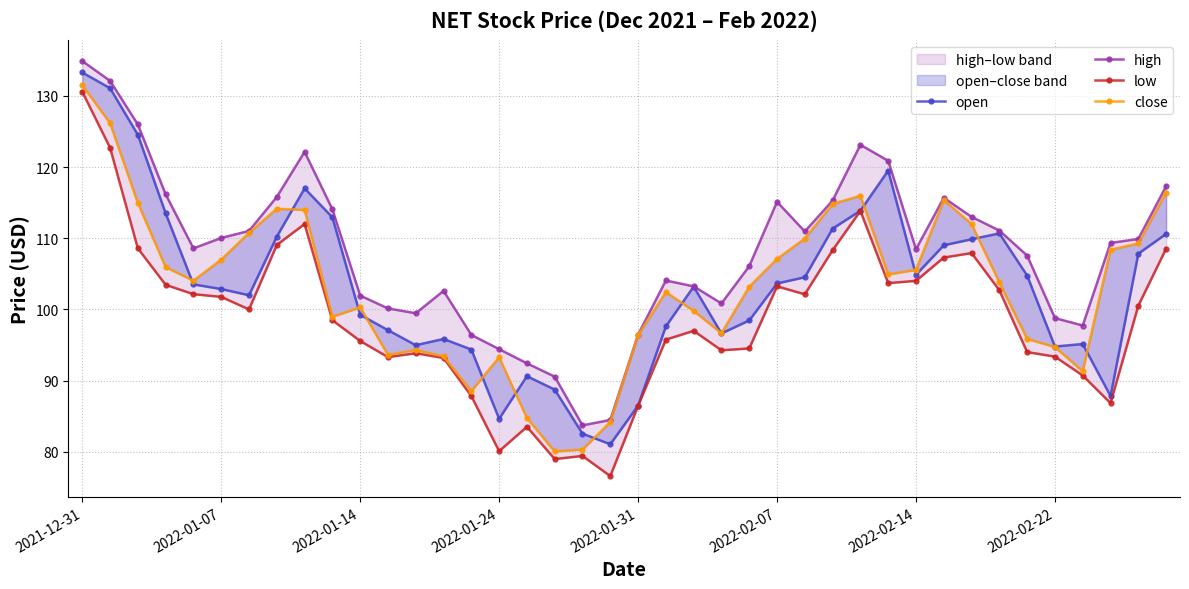

How many lines are shown in the chart?

4